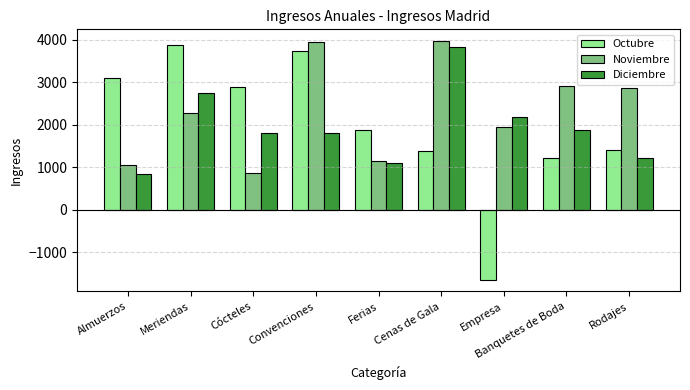

At which label does Diciembre reach its minimum?

Almuerzos